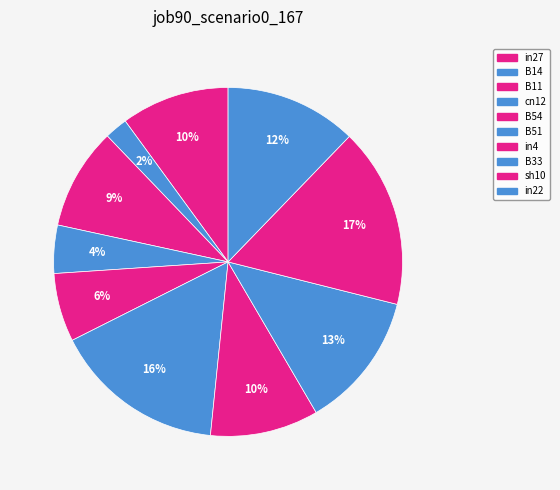

How many segments does this pie chart have?

10